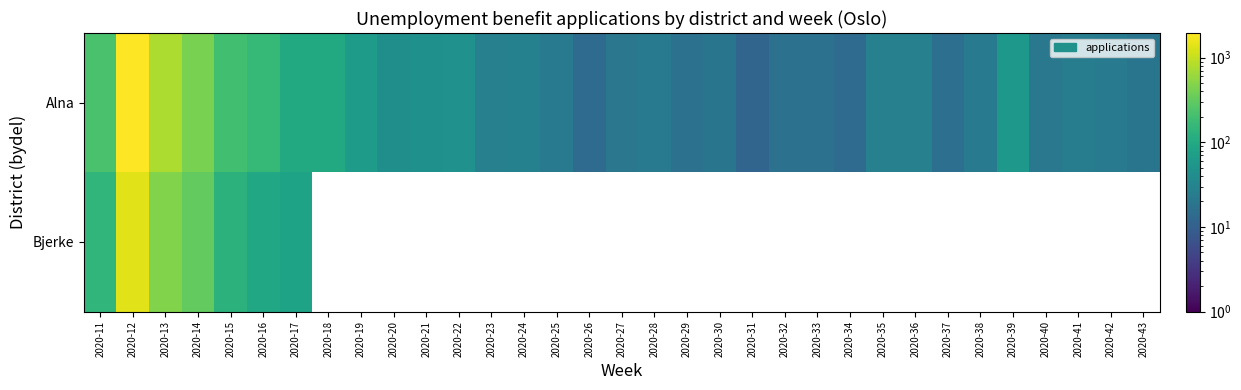

At which category is the sum across all series the highest?

2020-12